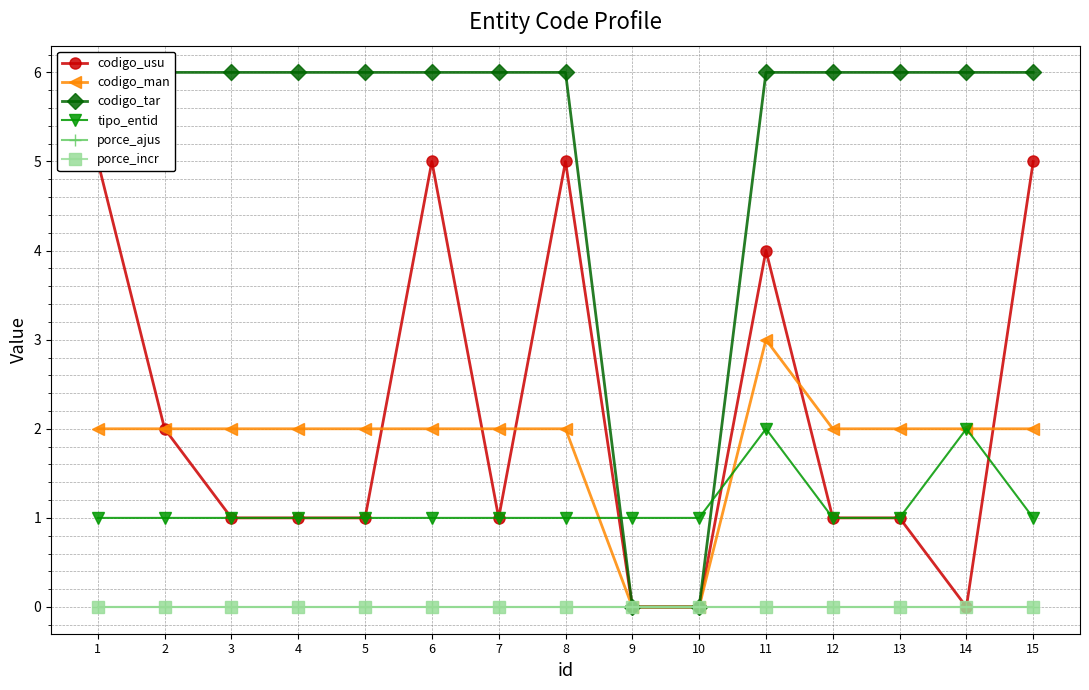

How many data points in codigo_usu are above 1?

6